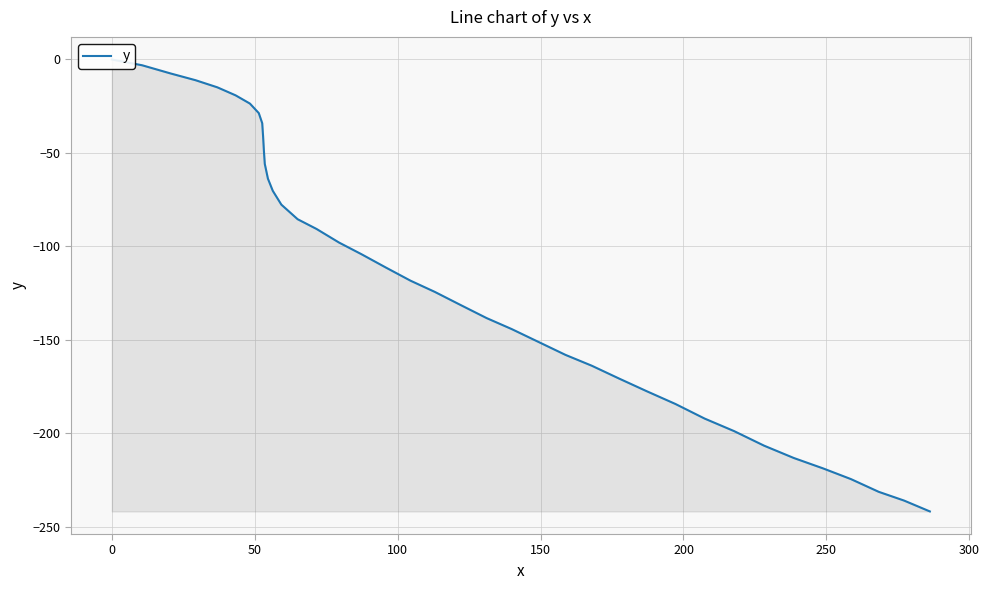

What is the difference between the maximum and second lowest values?

236.1